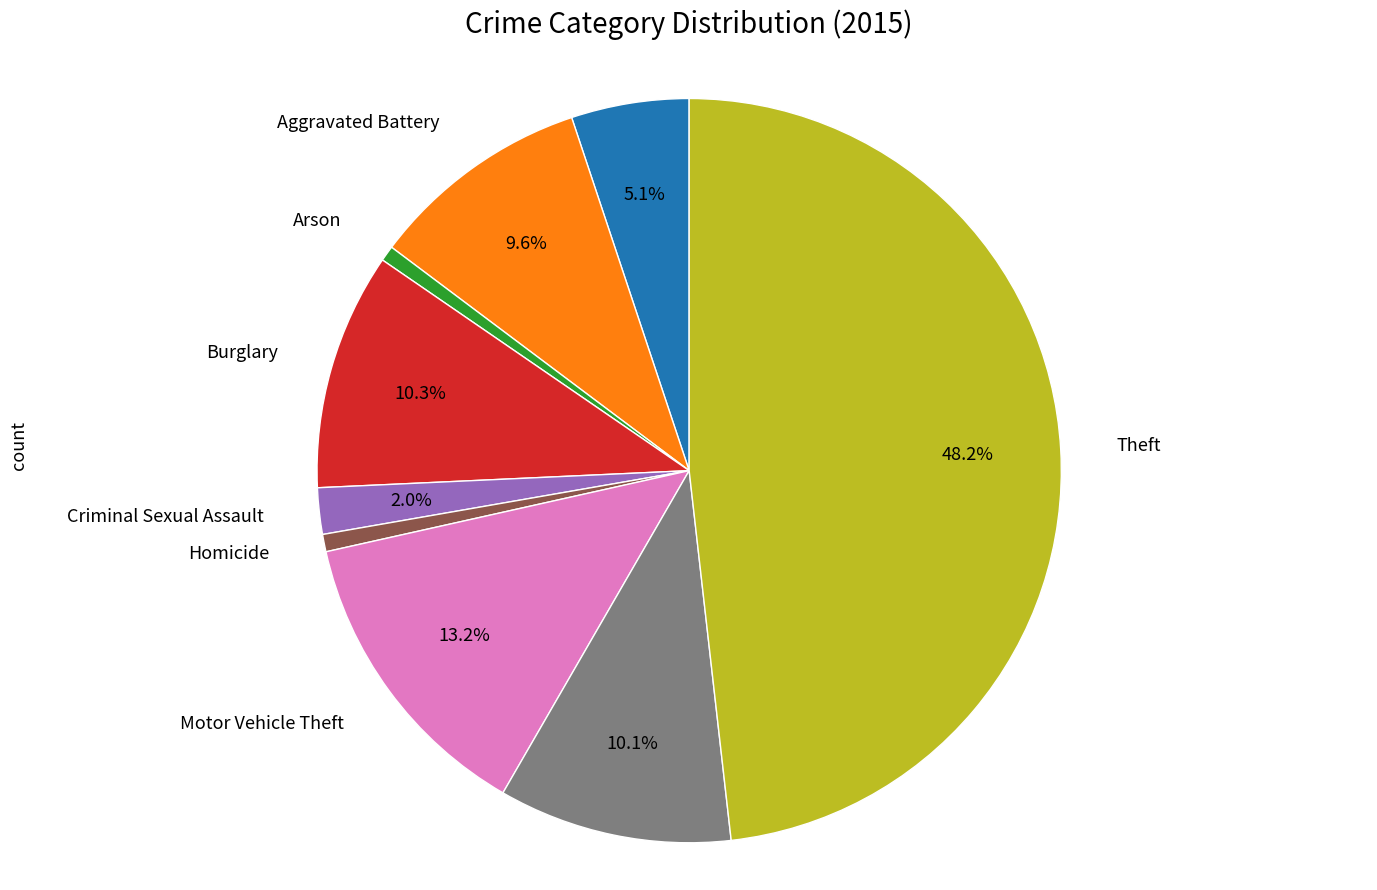

Is there any slice that represents more than half of the pie?

No